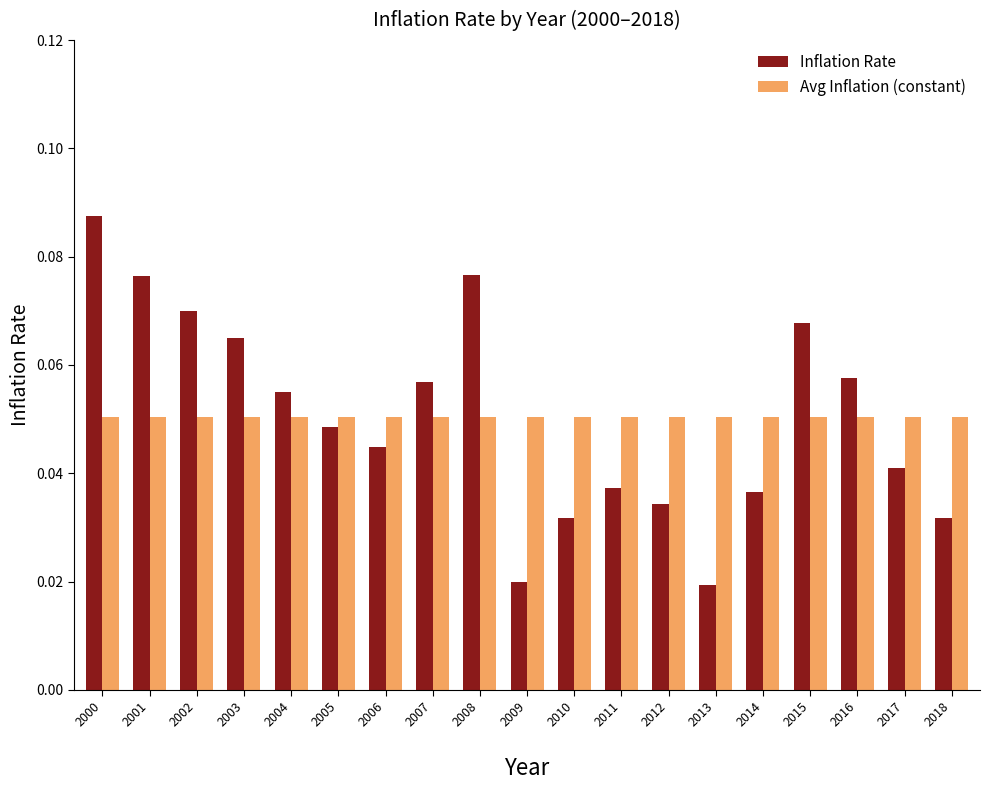

What are all the series names shown in the legend?

Inflation Rate, Avg Inflation (constant)